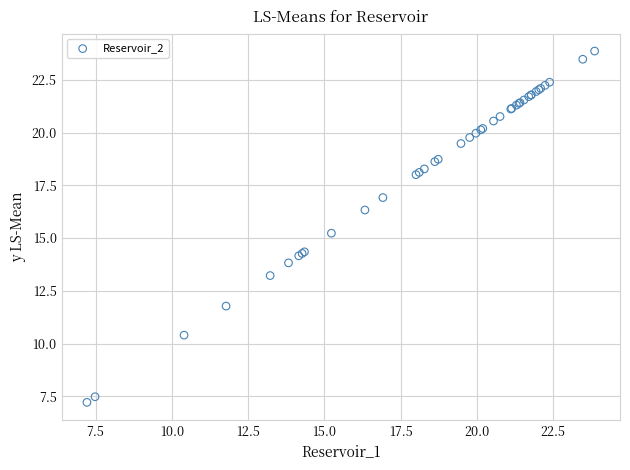

What Y value in the scatter plot is closest to 15?

15.2